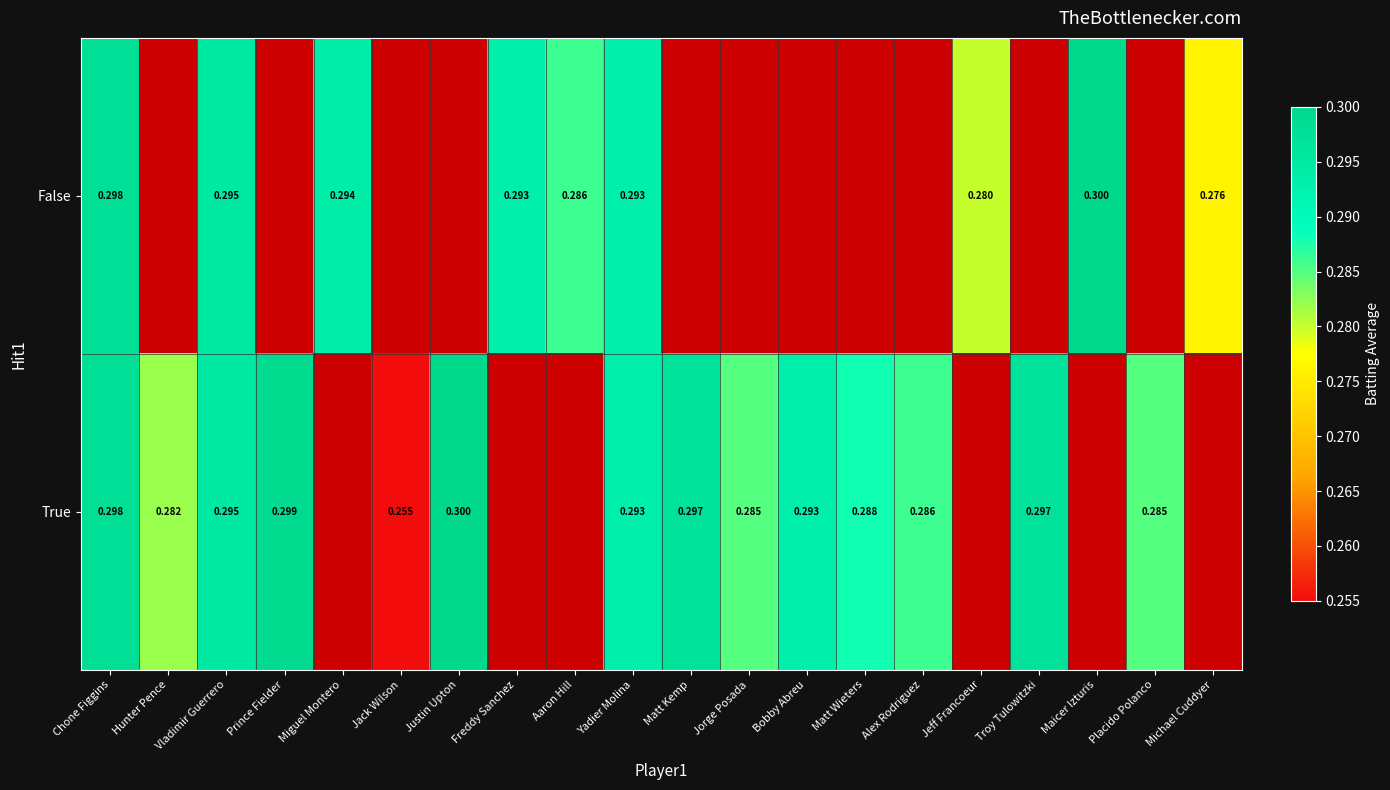

True or false: True has a value of 0.1 at Hunter Pence.

False